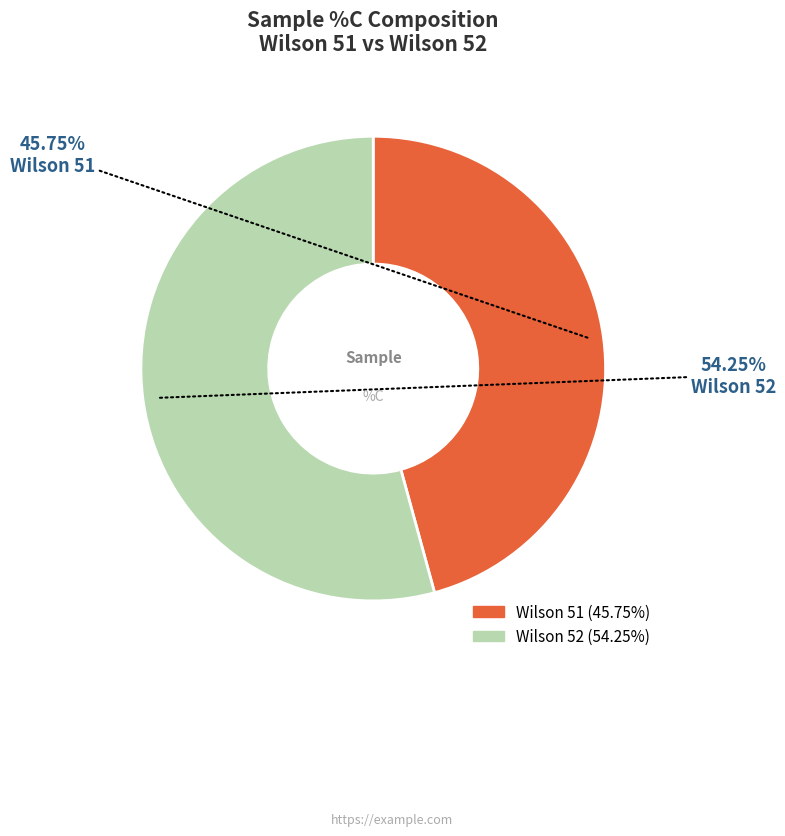

Which category has the biggest portion of the pie?

Wilson 52